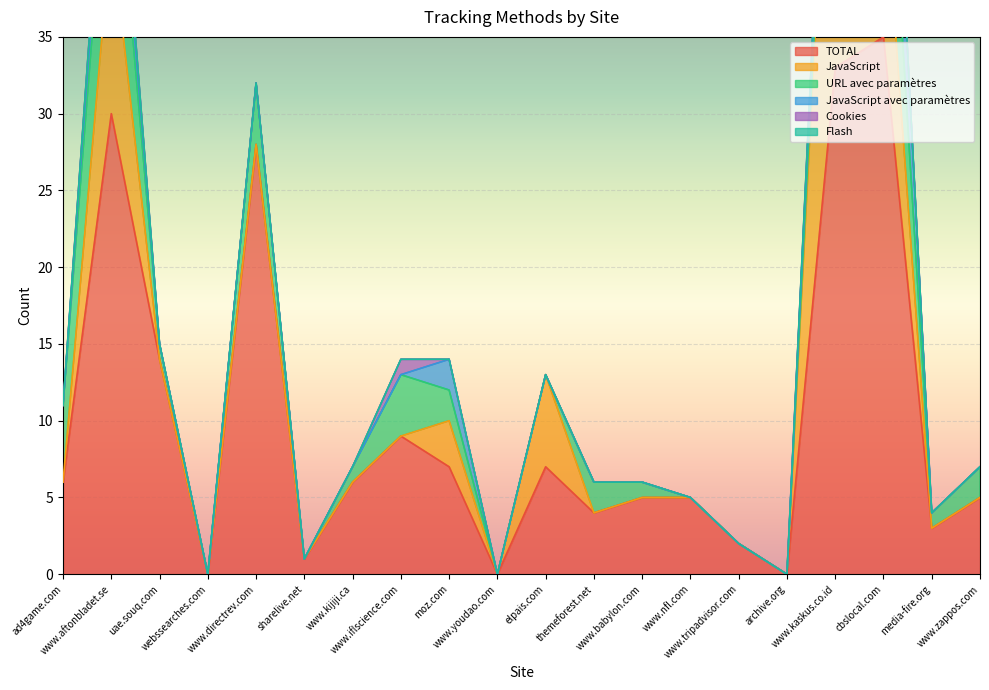

Between which two adjacent categories do Cookies and JavaScript avec paramètres first intersect?

www.iflscience.com and moz.com